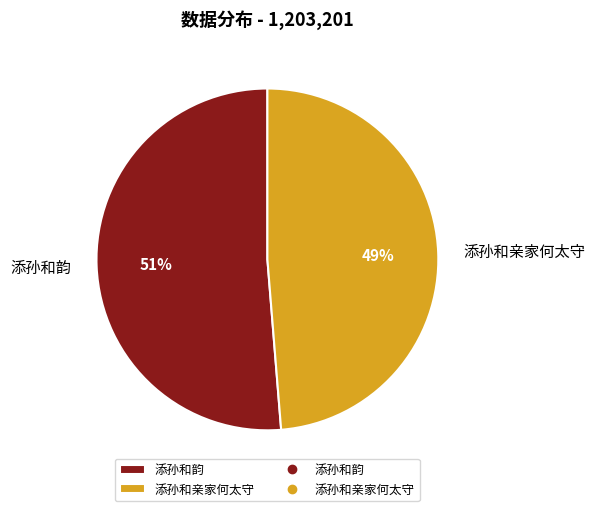

The 添孙和亲家何太守 slice represents 49% of the pie. True or false?

True